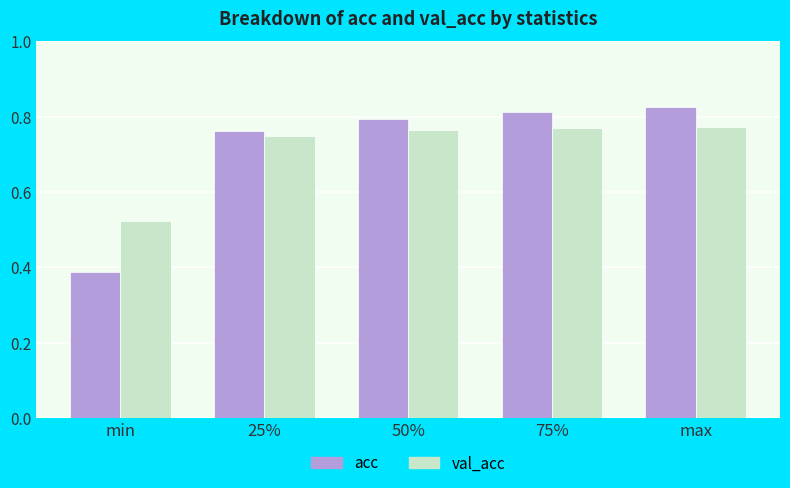

Is the value of val_acc at min greater than the value of acc at 25%?

No